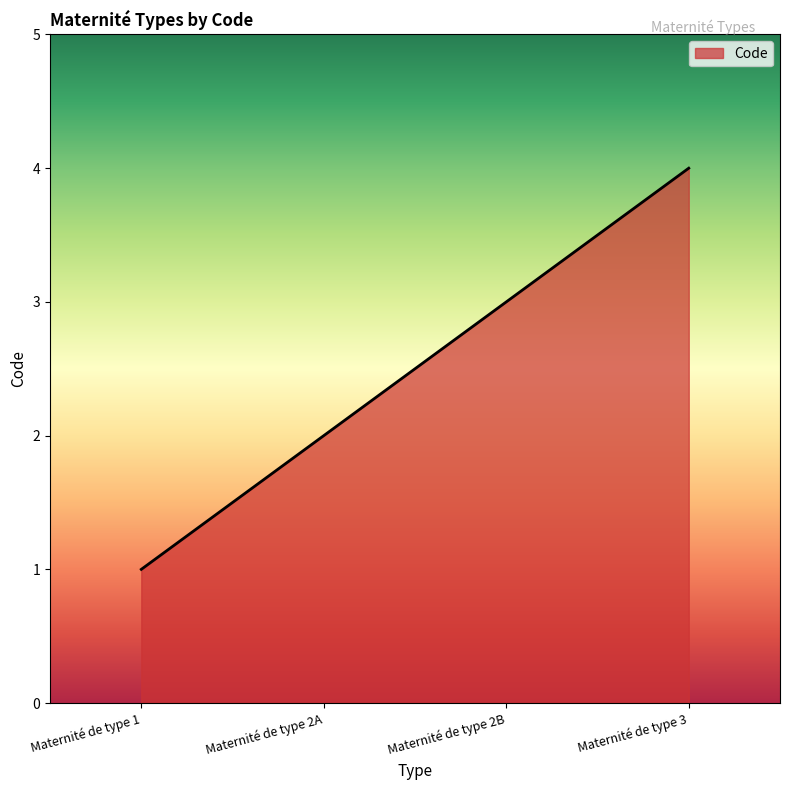

What is the sum of all values?

10